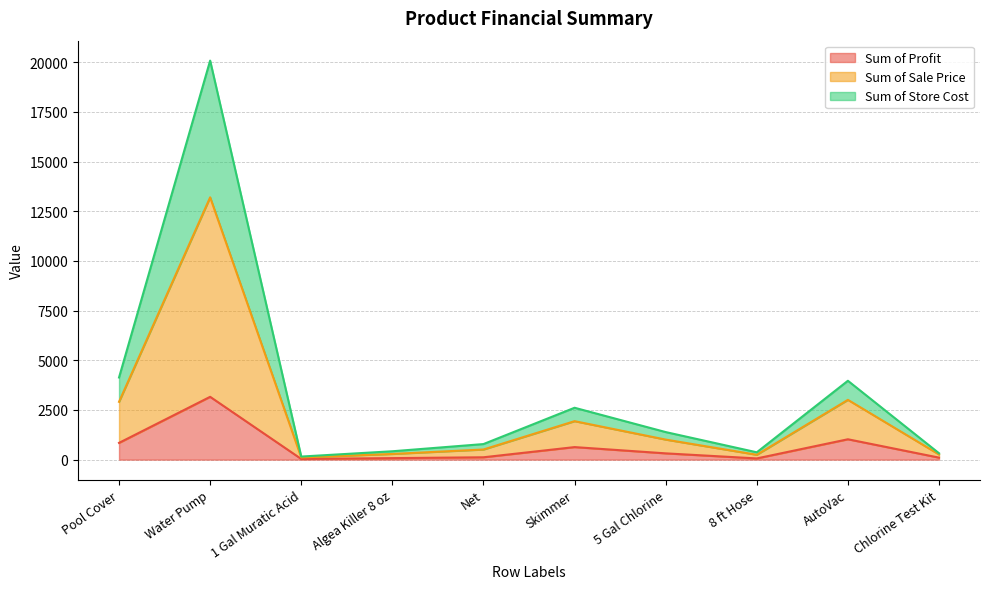

What is the difference between the highest and lowest values at 1 Gal Muratic Acid?

121.0